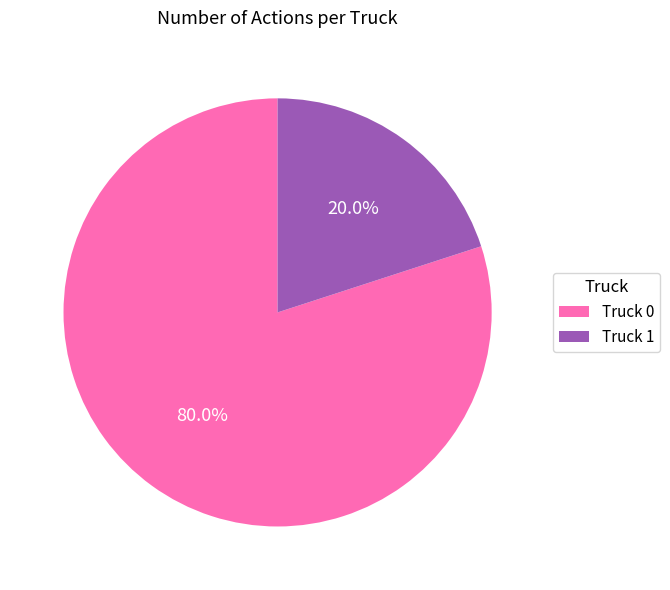

To the nearest percent, what portion does Truck 0 represent?

80%